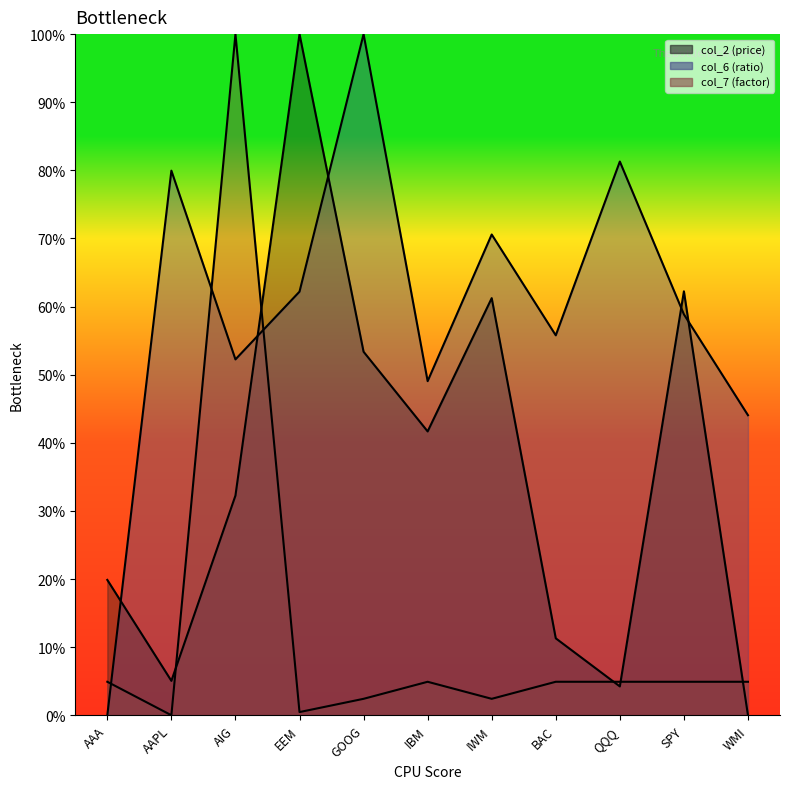

List the labels in order of col_7 value, smallest first.

AAPL, EEM, GOOG, IWM, AAA, IBM, BAC, QQQ, SPY, WMI, AIG